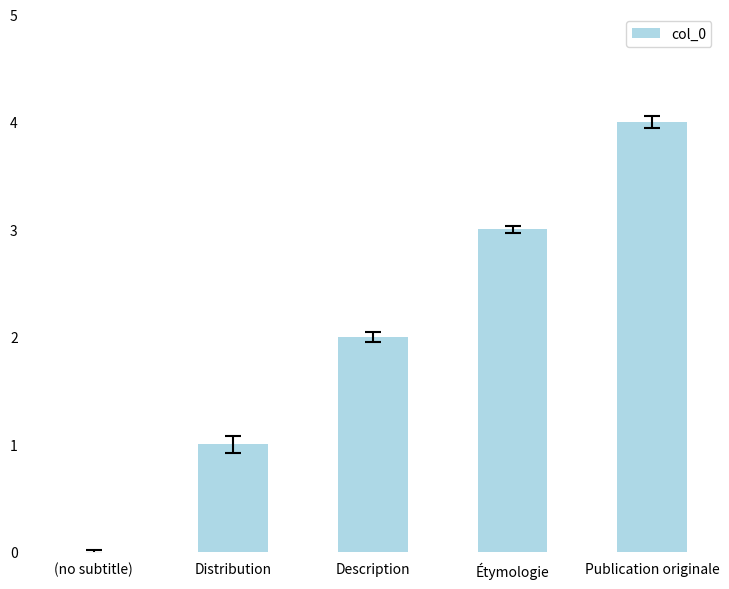

Does the chart contain stacked bars?

No